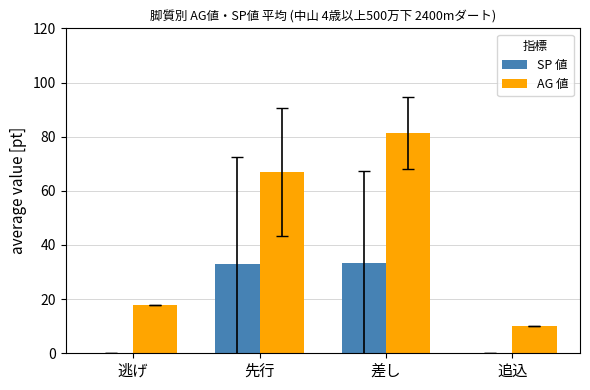

Is the value of AG 値 at 差し greater than the value of SP 値 at 逃げ?

Yes